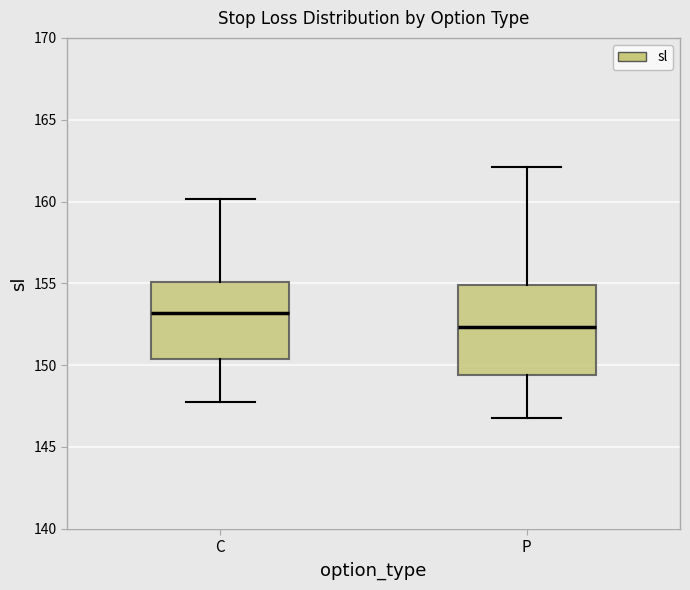

Reading left to right, read every box against the y-axis: the position of its median line, the range the box covers, and the ends of its whiskers. The values are not printed on the chart, so give them approximately, as read against the axis.

C: median 153.0, box 150.5 to 155.0, whiskers 147.5 to 160.0
P: median 152.5, box 149.5 to 155.0, whiskers 147.0 to 162.0